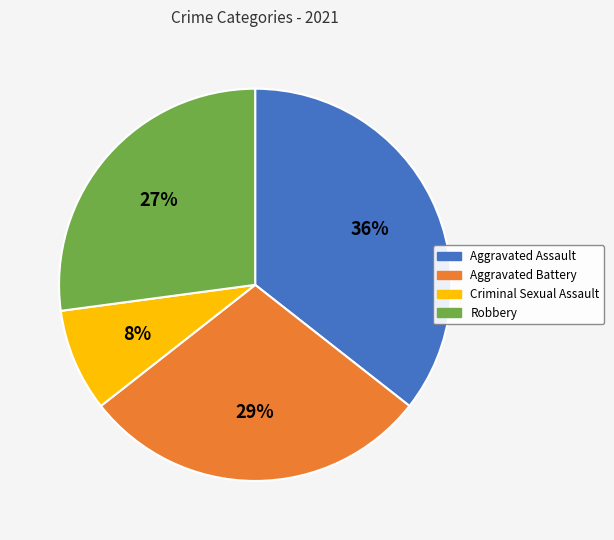

What percentage is the Aggravated Battery slice, to the nearest percent?

29%